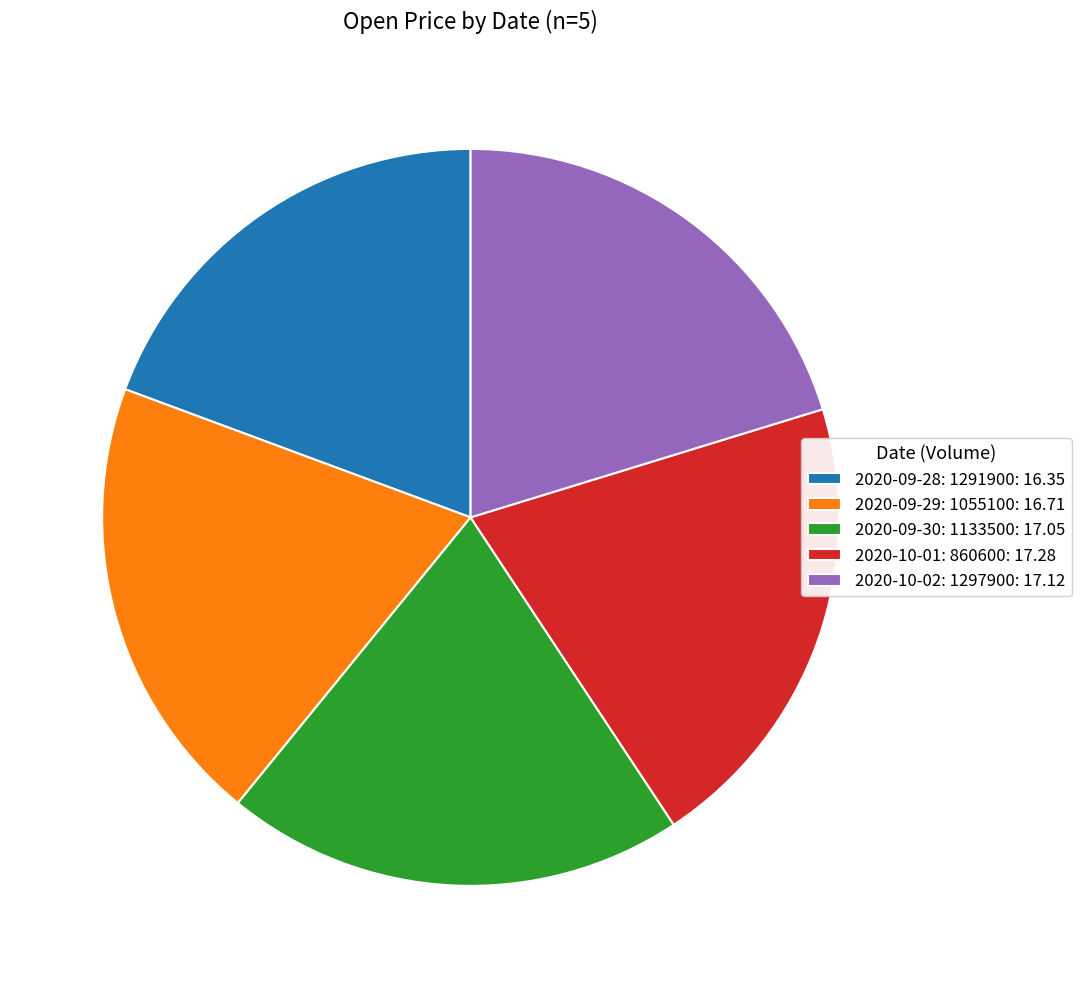

Between 2020-09-30: 1133500: 17.05 and 2020-09-28: 1291900: 16.35, which is larger?

2020-09-30: 1133500: 17.05